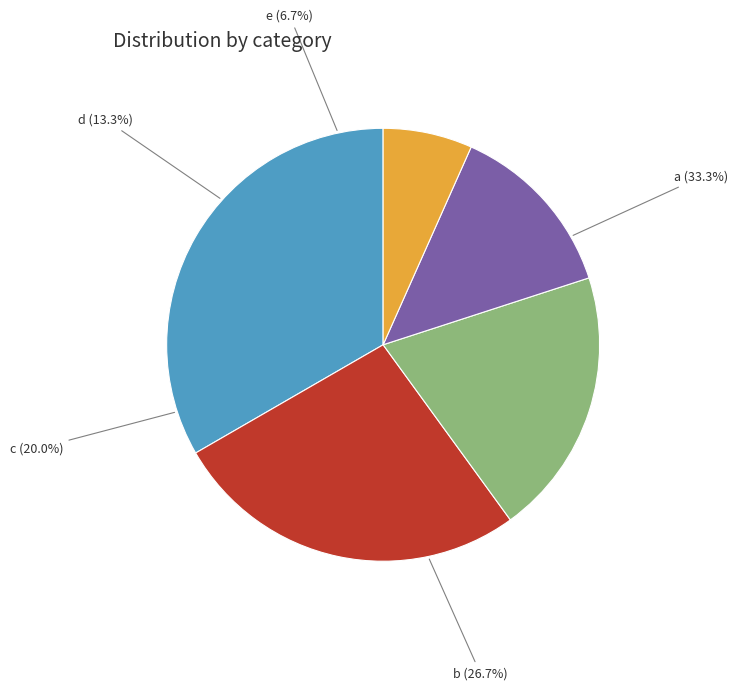

True or false: b accounts for 19% of the total.

False